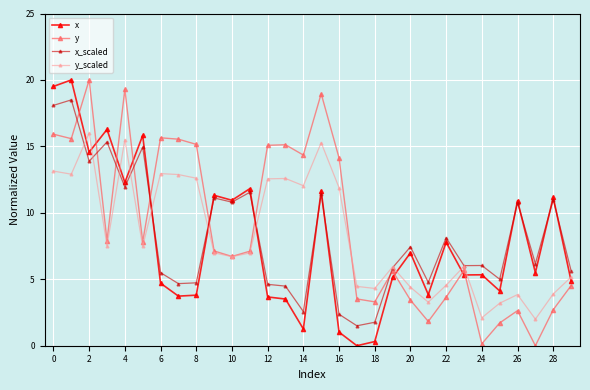

What is the highest value of the y_scaled series?

16.0